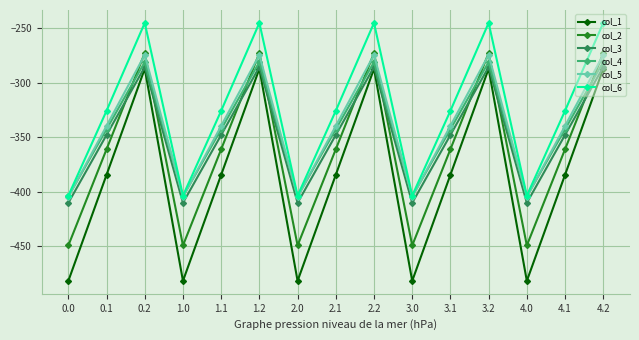

How many data points in col_5 are less than -339?

10